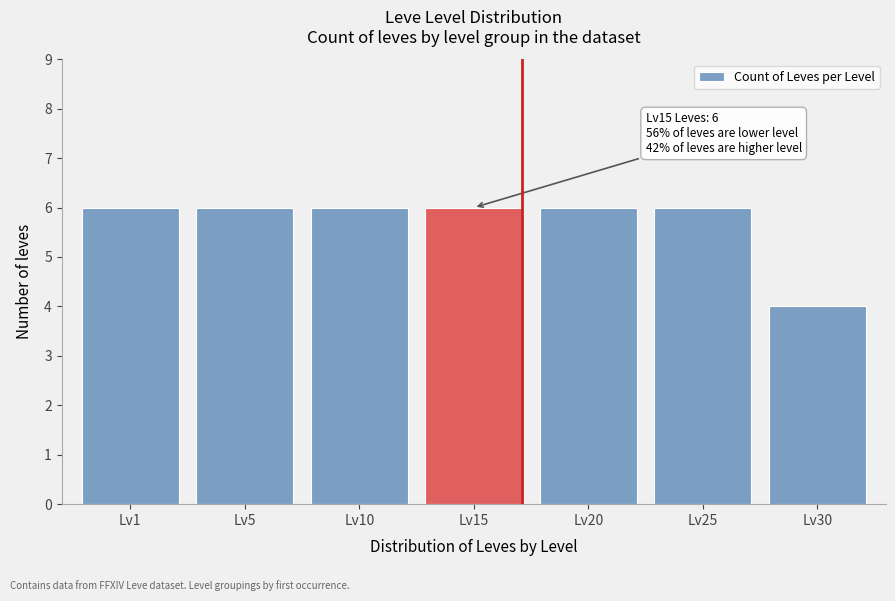

Reading left to right, extract all data points from this chart.

6	6	6	6	6	6	4